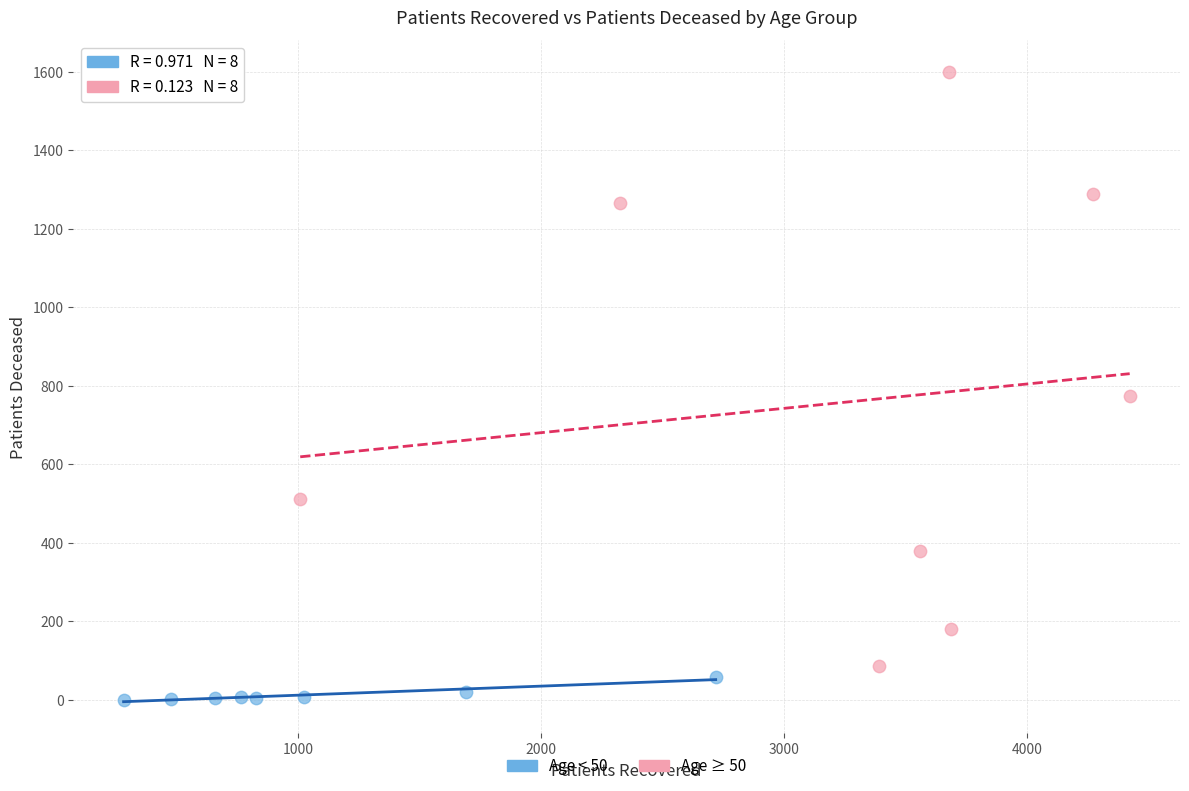

Which series contains the highest Y value?

Age ≥ 50